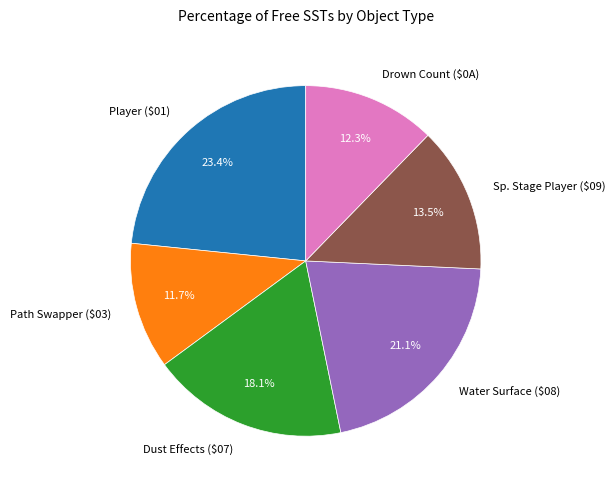

Rank the categories by value from highest to lowest.

Player ($01), Water Surface ($08), Dust Effects ($07), Sp. Stage Player ($09), Drown Count ($0A), Path Swapper ($03)